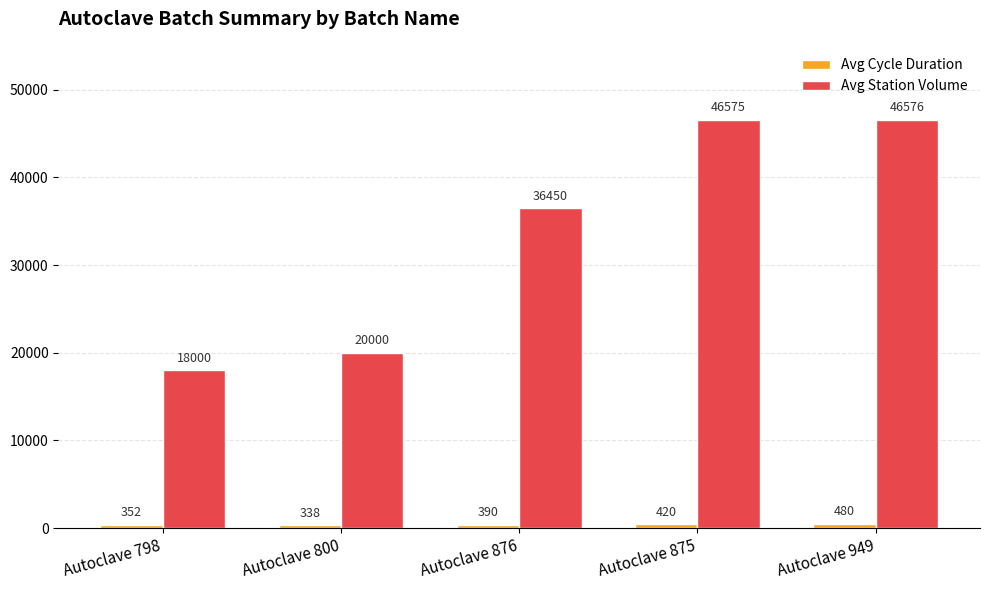

Where is Avg Station Volume nearest to the value 32288?

Autoclave 876